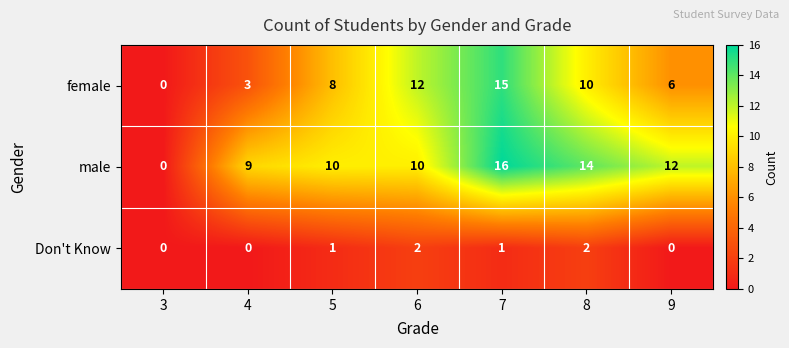

Reading right to left, transcribe all the data shown in this chart.

female: 9=6	8=10	7=15	6=12	5=8	4=3	3=0
male: 9=12	8=14	7=16	6=10	5=10	4=9	3=0
Don't Know: 9=0	8=2	7=1	6=2	5=1	4=0	3=0